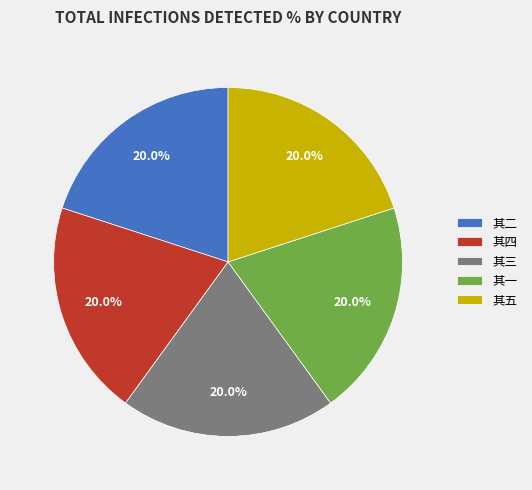

The 其二 slice represents 20% of the pie. True or false?

True